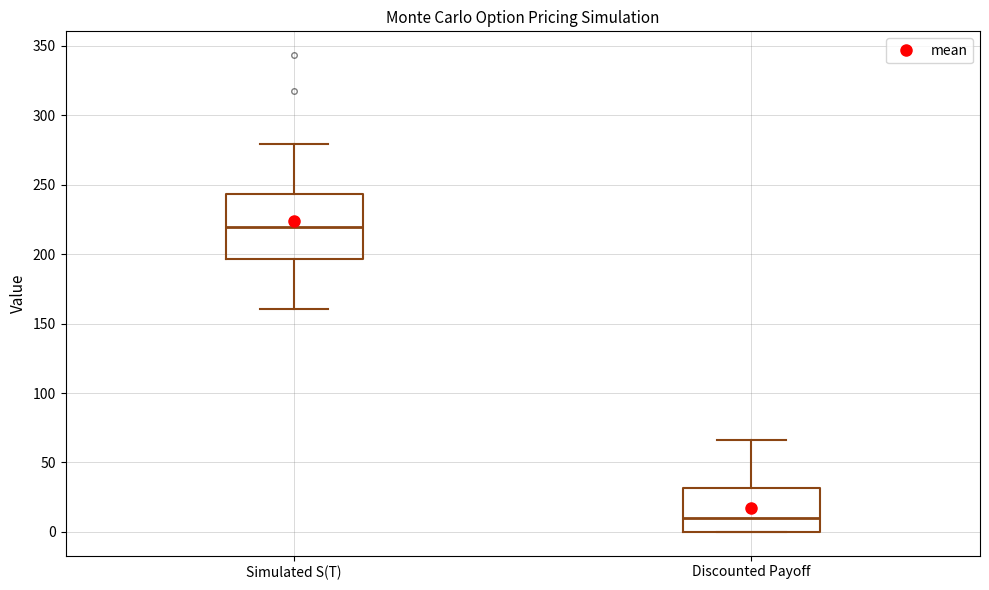

Which box is the tallest, from its lower edge to its upper edge?

Simulated S(T)